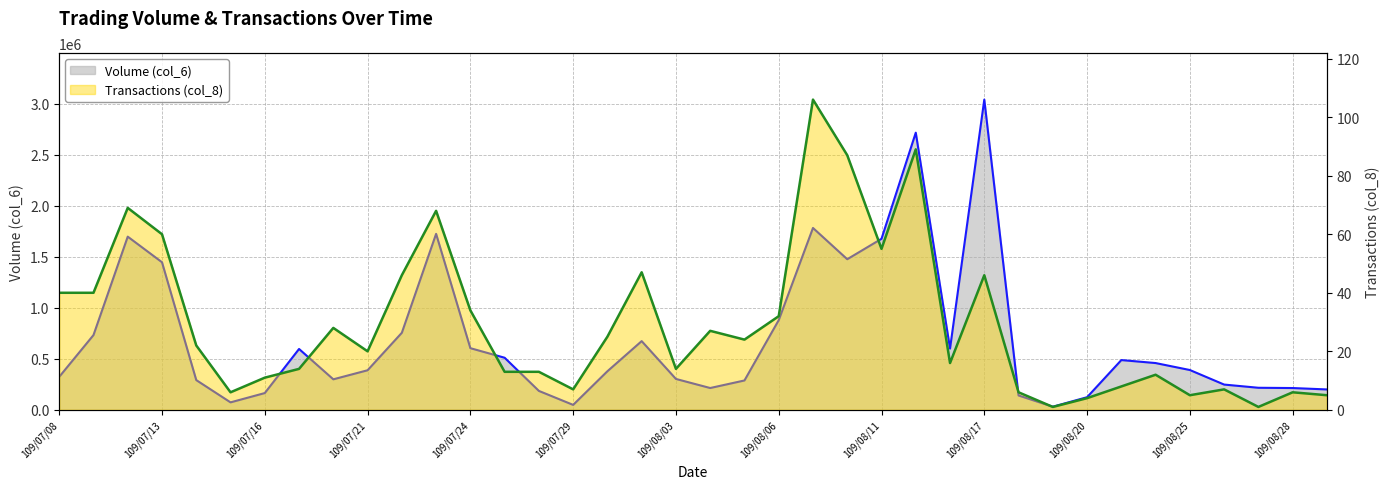

What is the difference between the Transactions (col_8) values at 109/08/26 and 109/07/14?

15